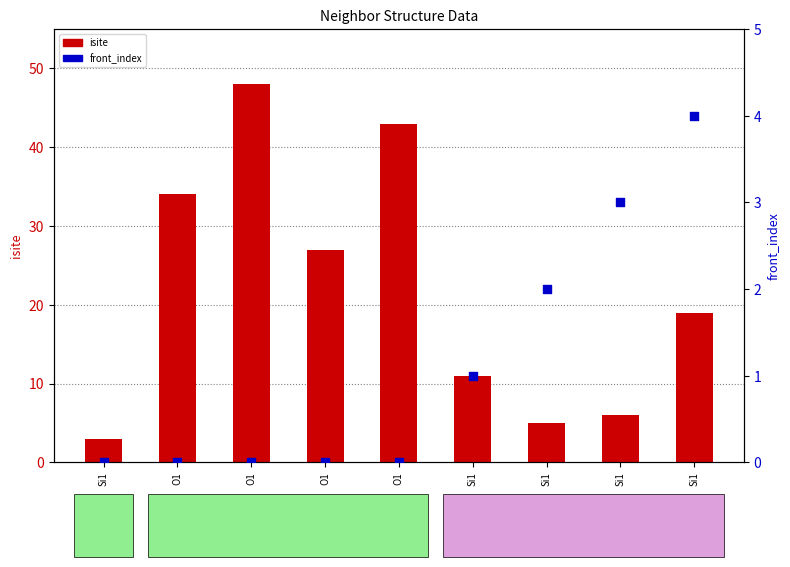

At how many categories does at least one series exceed 24?

4